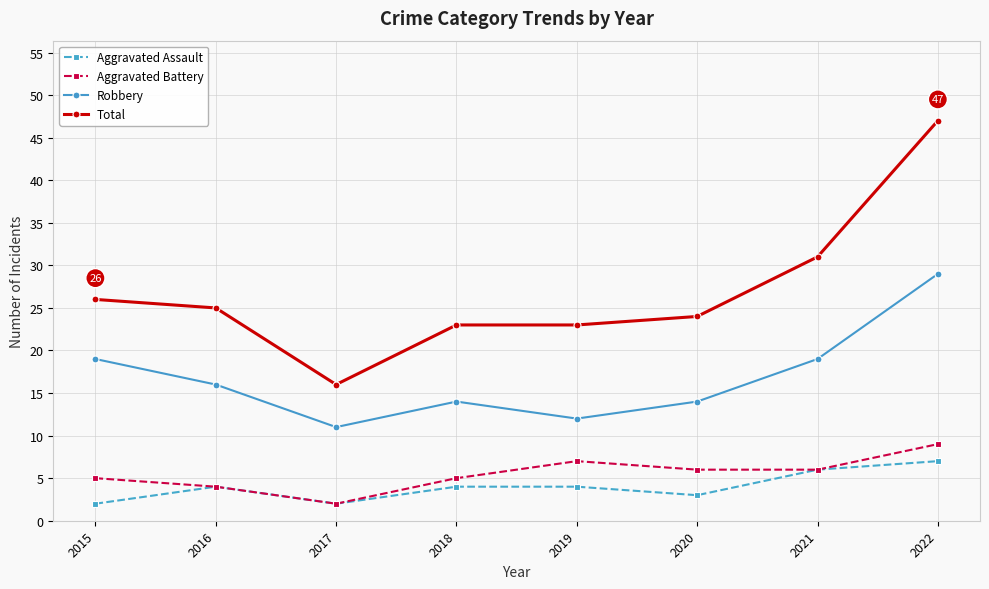

Is this an area chart (filled region under the line)?

No